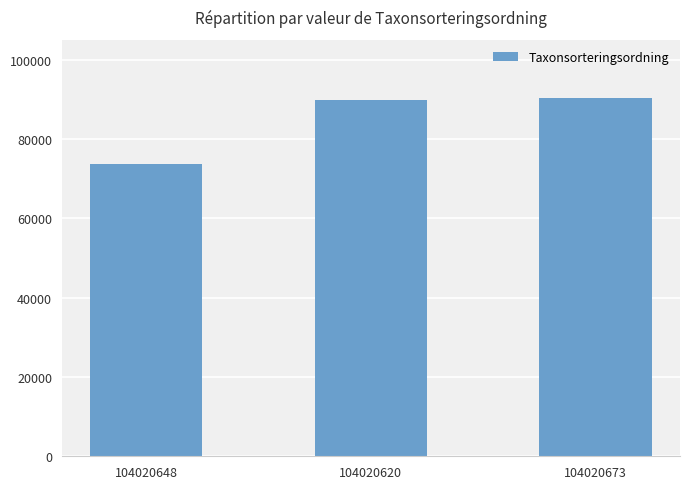

Reading left to right, transcribe all the data shown in this chart.

73693	89832	90319